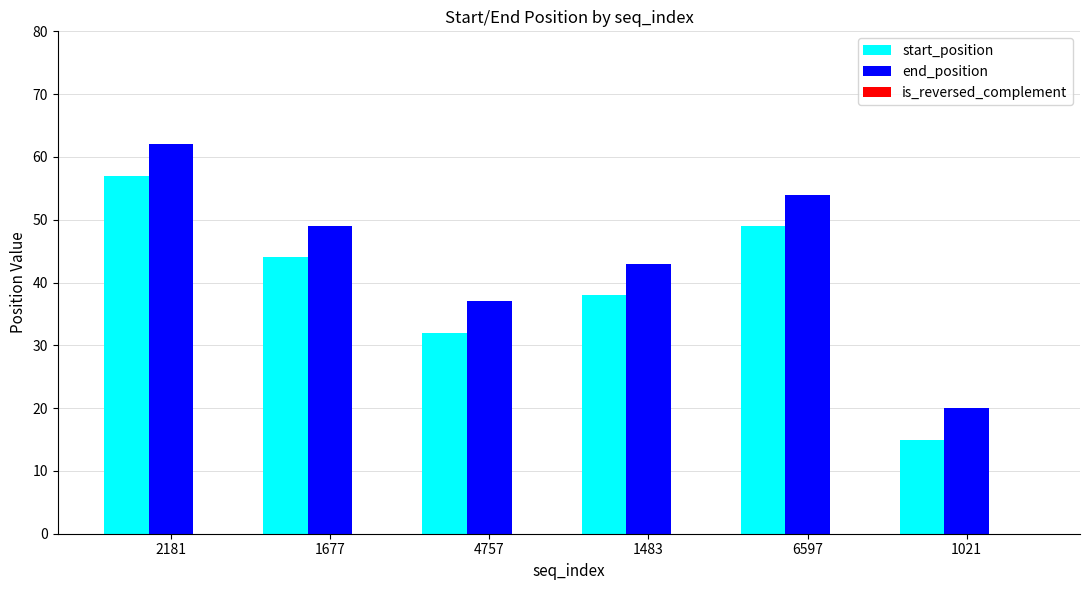

What is the difference between the end_position values at 1021 and 1677?

29